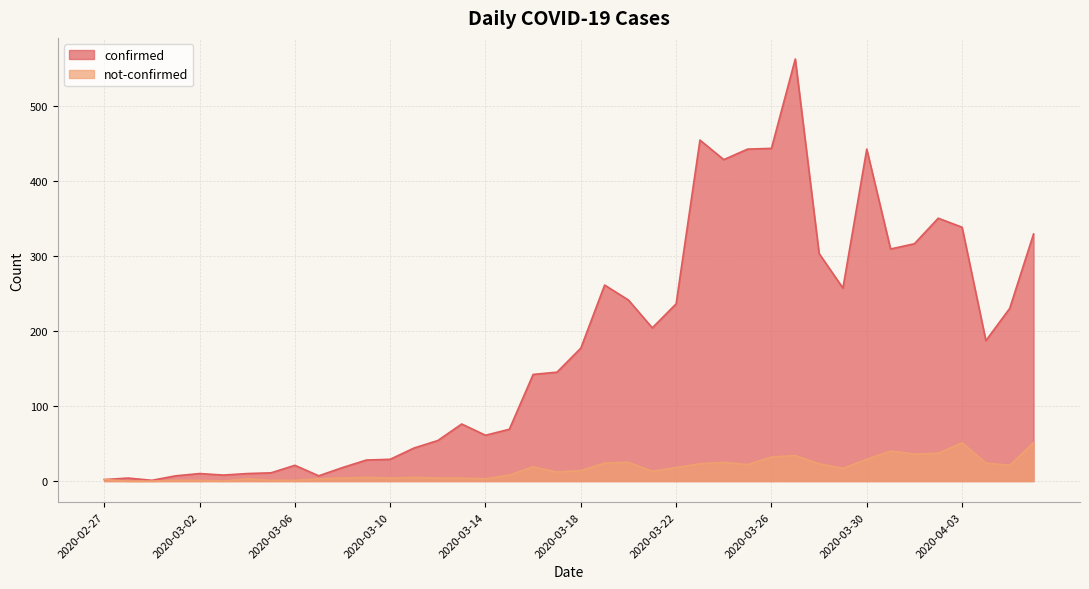

What is the label of the 25th point from the left?

2020-03-22